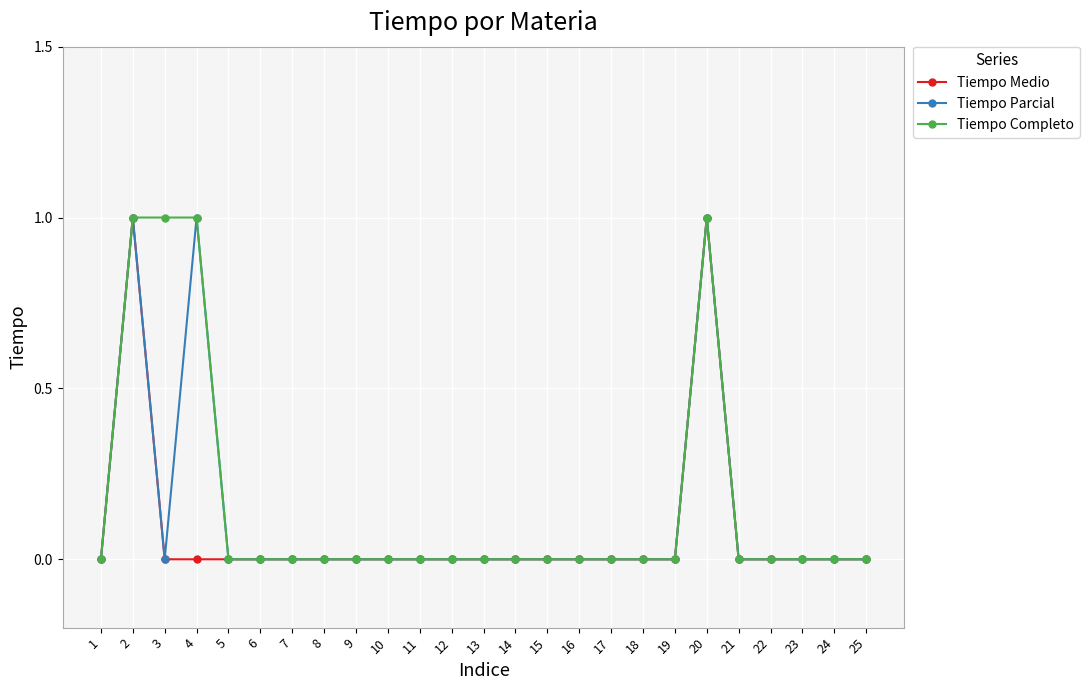

What is the sum of all Tiempo Medio values?

2